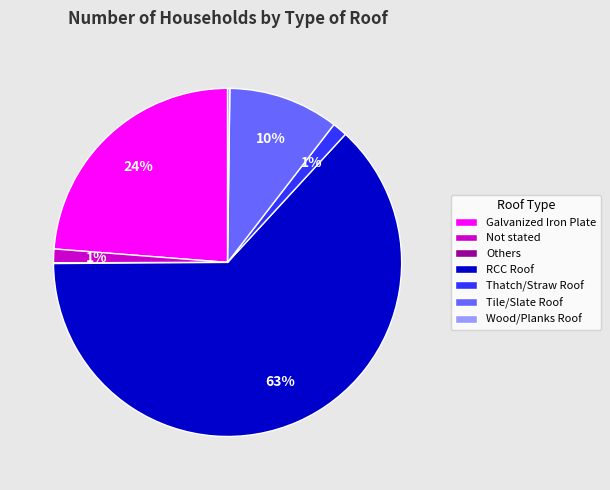

What percentage is the Not stated slice, to the nearest percent?

1%